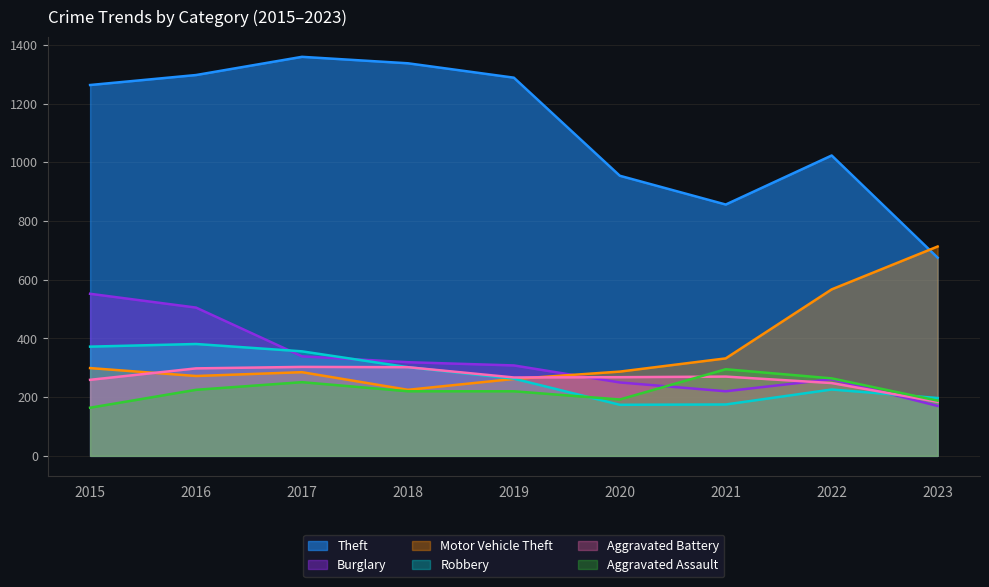

In Aggravated Battery, how many points are lower than both neighbors (excluding endpoints)?

1